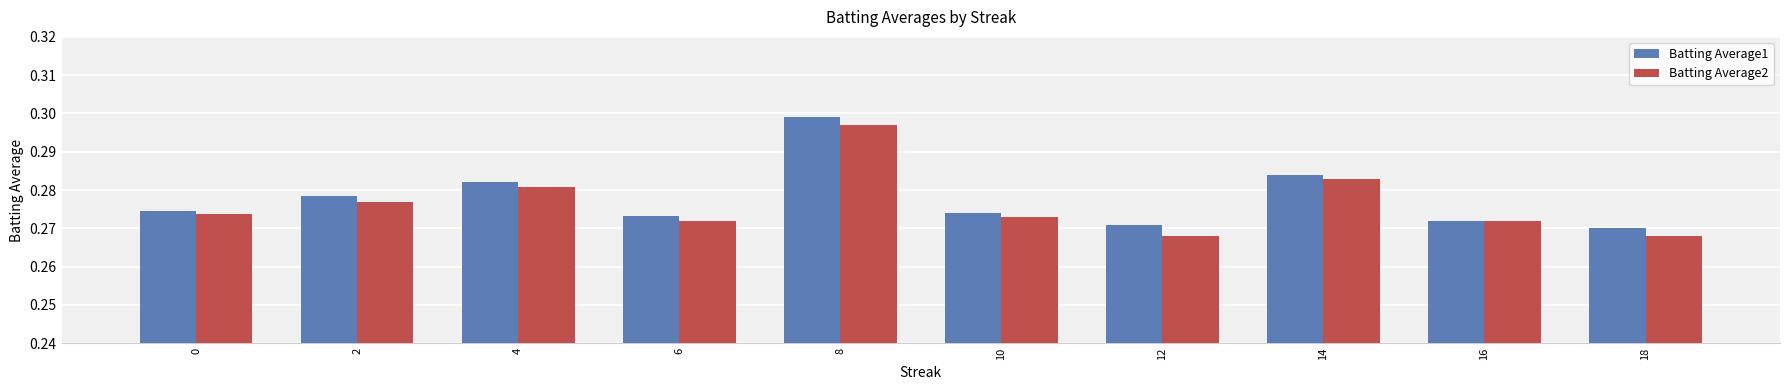

Which label corresponds to the largest value in the chart?

8